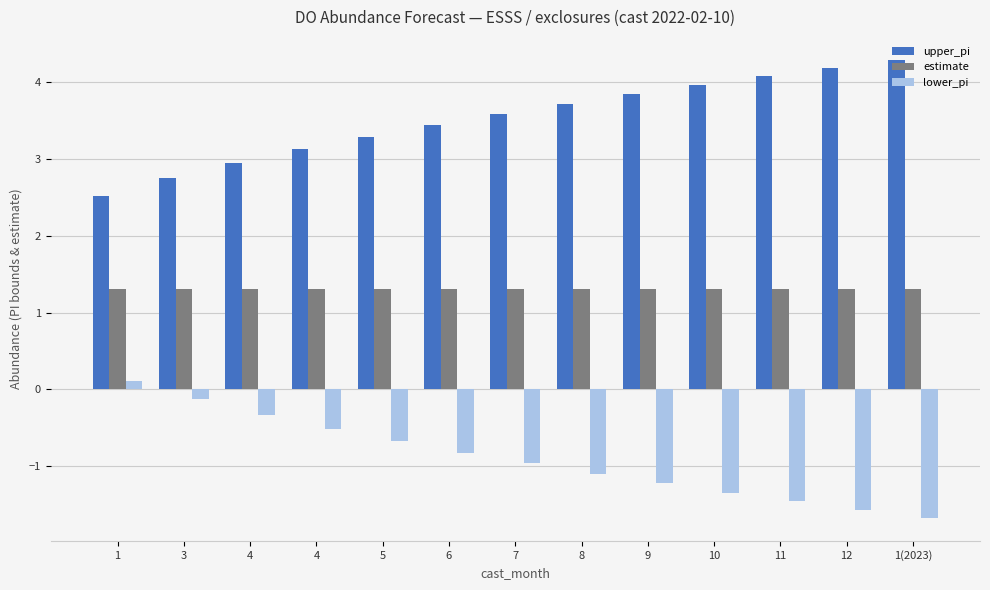

At which label is lower_pi closest to 0?

1